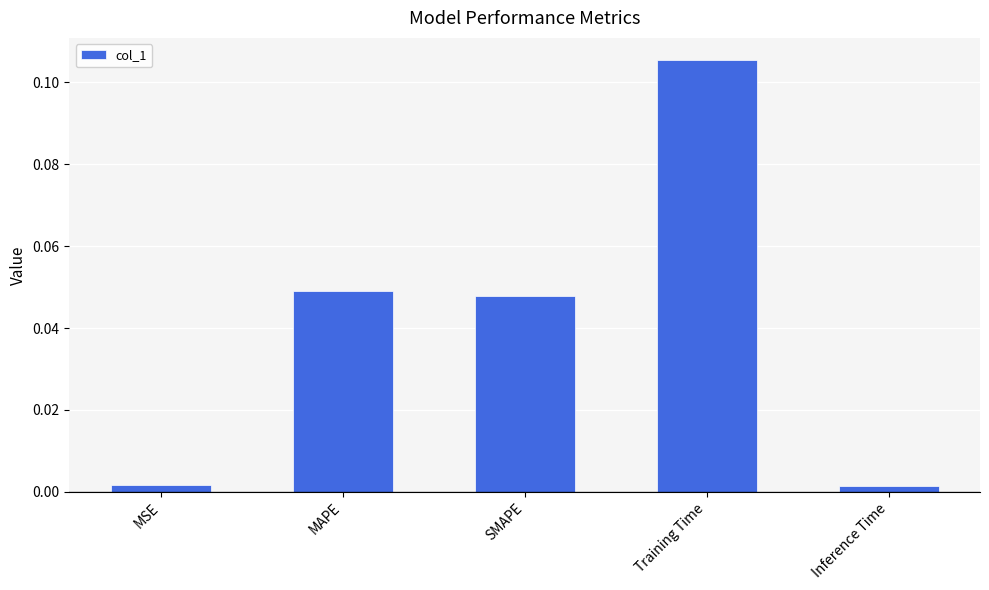

At which category does the chart reach its peak across all series?

Training Time